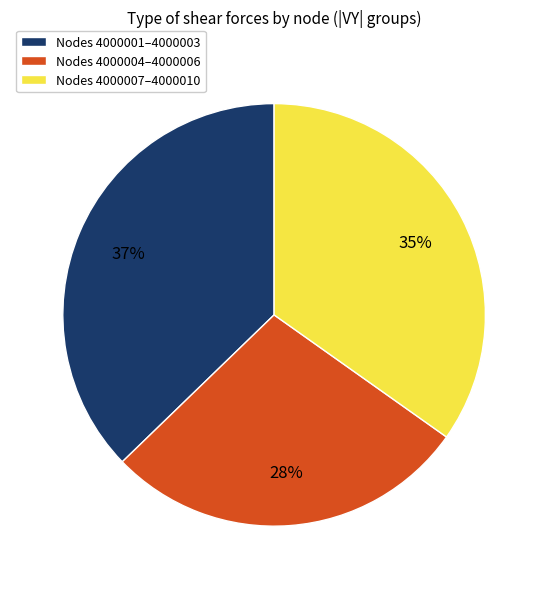

What is the largest slice in the pie chart?

Nodes 4000001–4000003